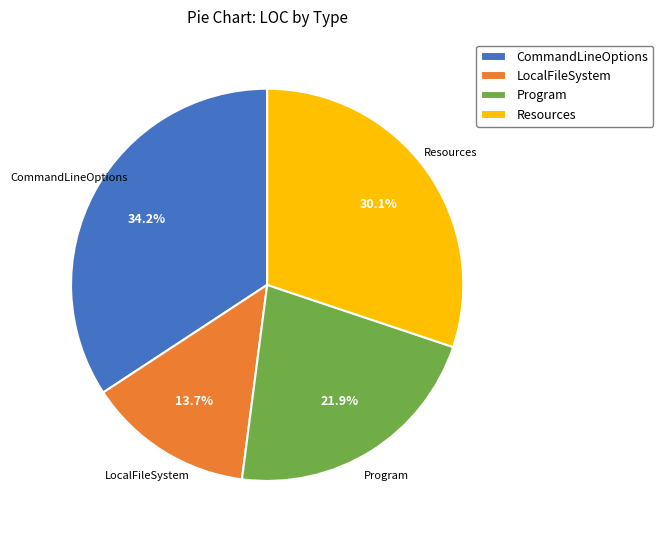

Does Program account for over 50% of the chart?

No